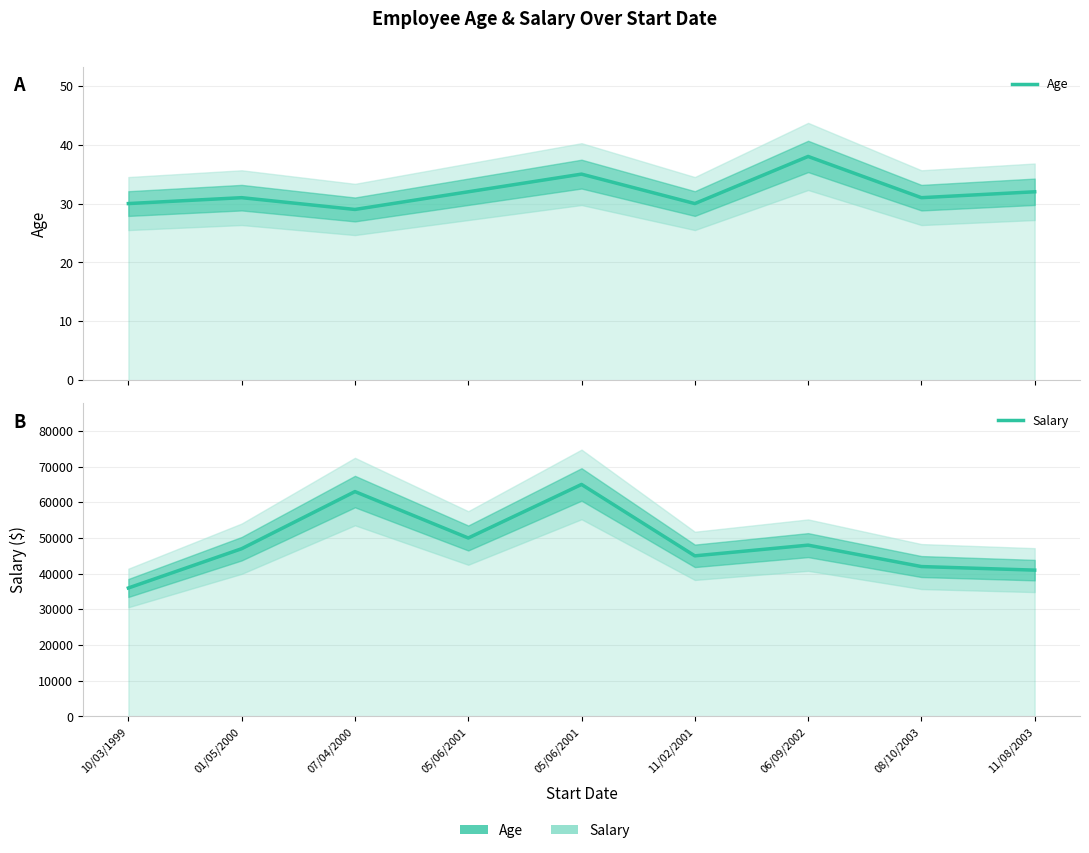

What is the label of the 7th point from the left?

06/09/2002